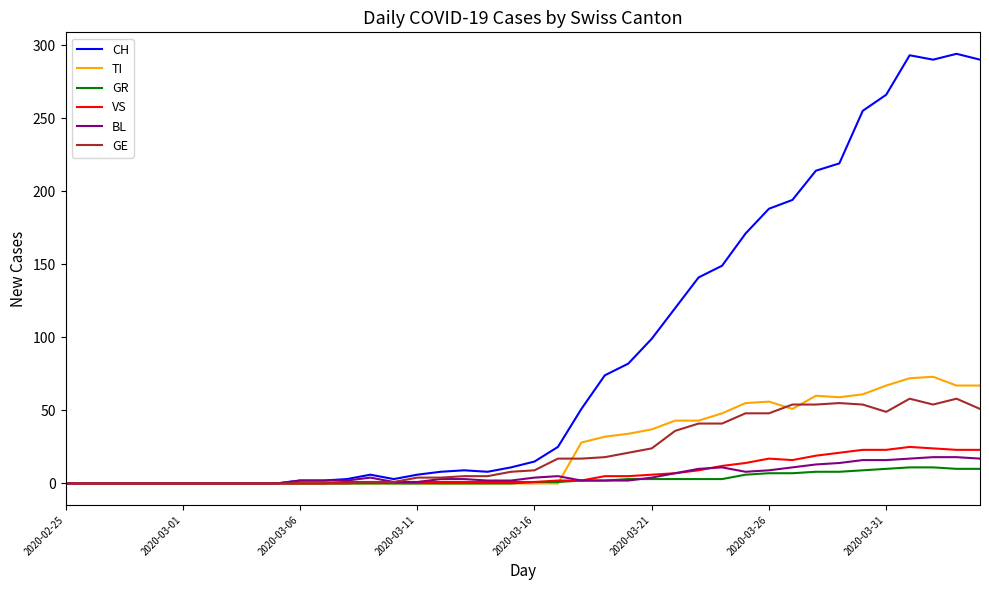

Which series has the largest total across all categories?

CH